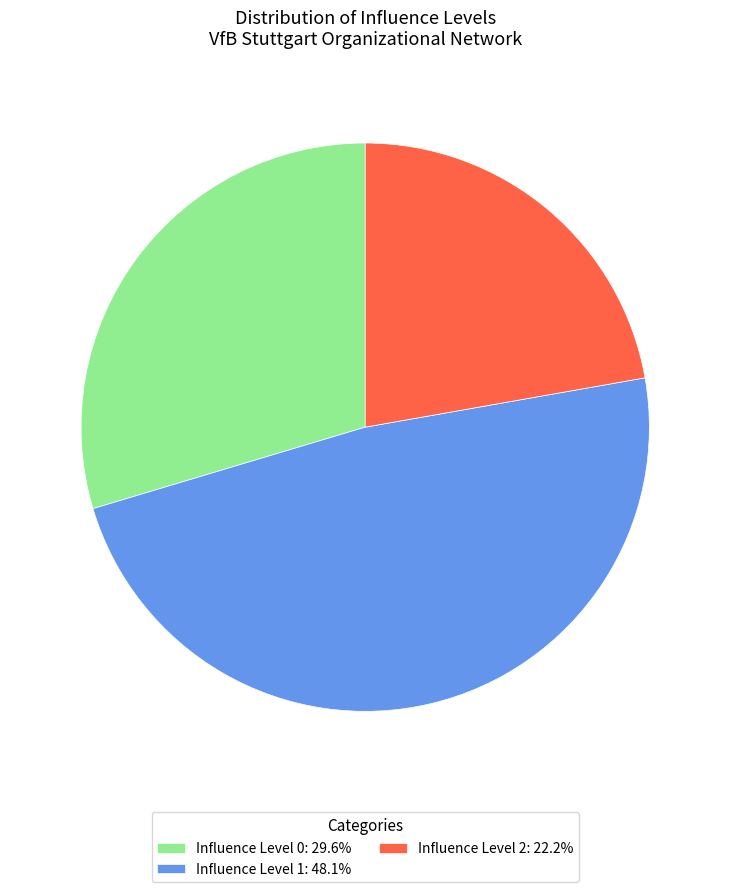

Approximately how many times larger is the value at Influence Level 1: 48.1% compared to Influence Level 2: 22.2%?

2.2